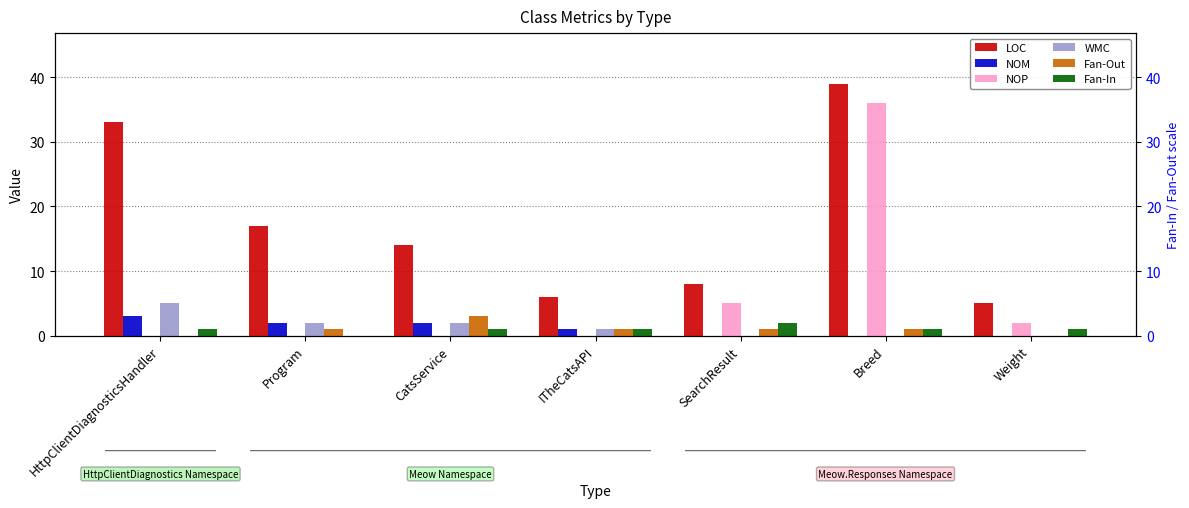

Which category has the highest value across all series?

Breed